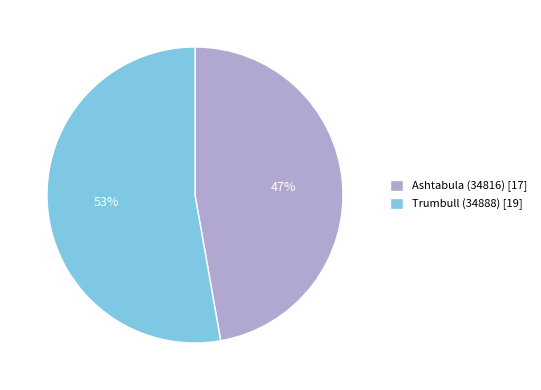

To the nearest percent, what is the average slice percentage?

50%